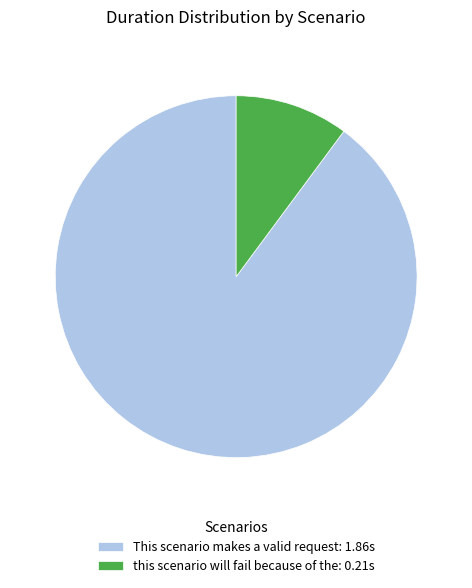

The this scenario will fail because of the slice represents 10% of the pie. True or false?

True